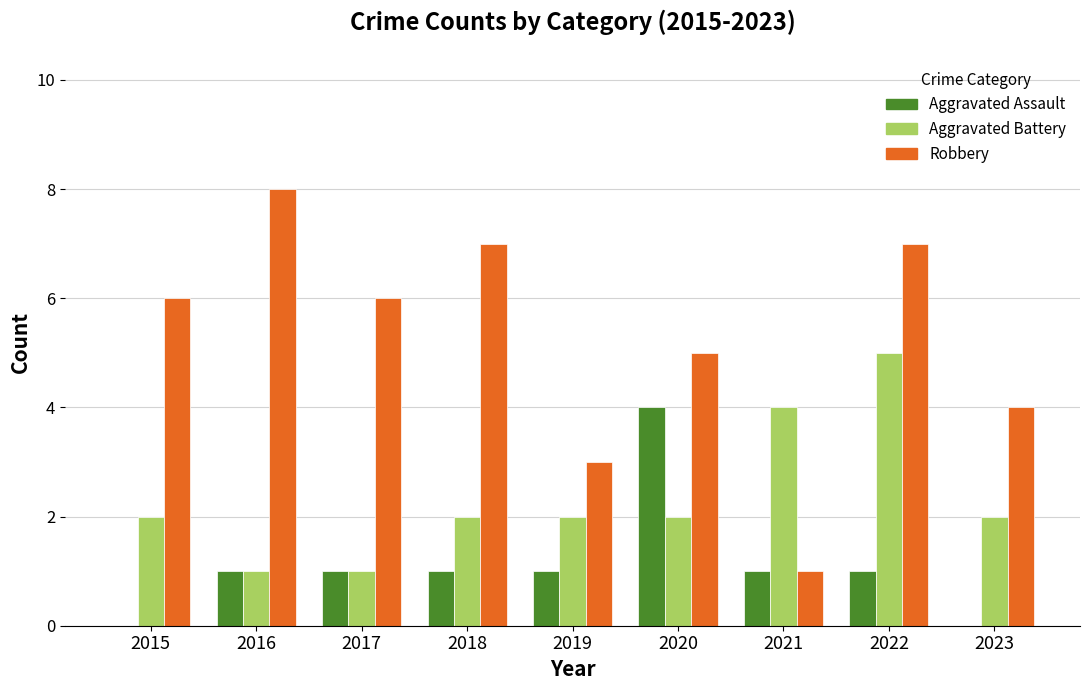

Are the bars horizontal?

No